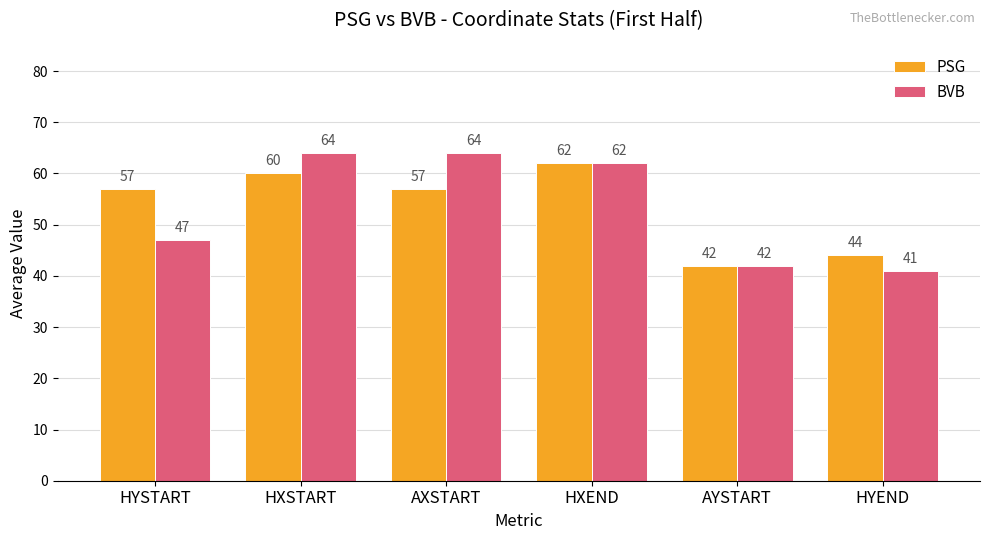

Reading left to right, transcribe all the data shown in this chart.

PSG: HYSTART=57	HXSTART=60	AXSTART=57	HXEND=62	AYSTART=42	HYEND=44
BVB: HYSTART=47	HXSTART=64	AXSTART=64	HXEND=62	AYSTART=42	HYEND=41